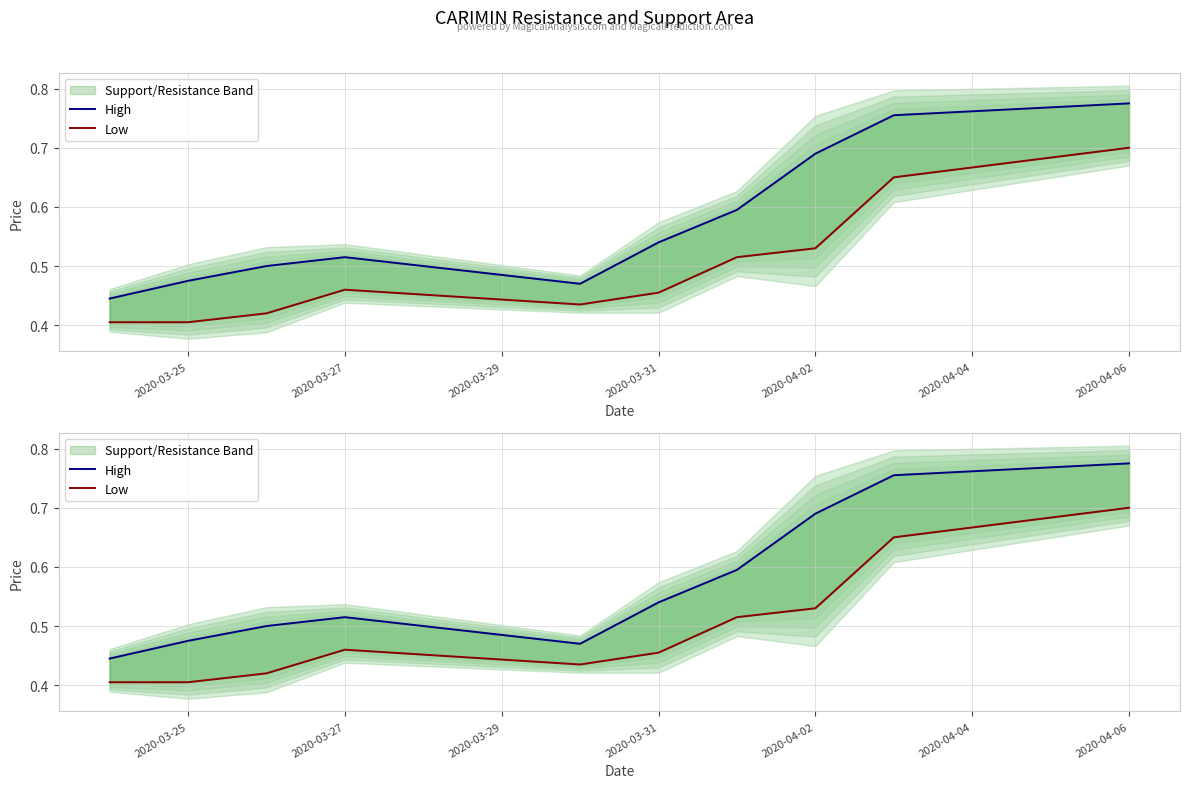

Does the chart display data point markers on the line(s)?

No